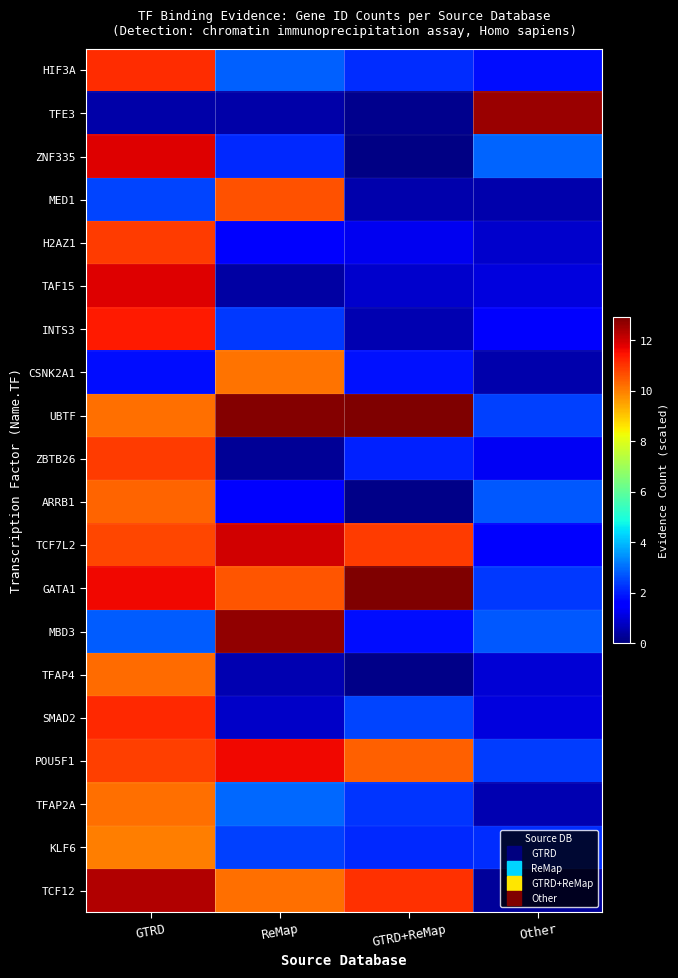

What is the total value across all series at ReMap?

109.1